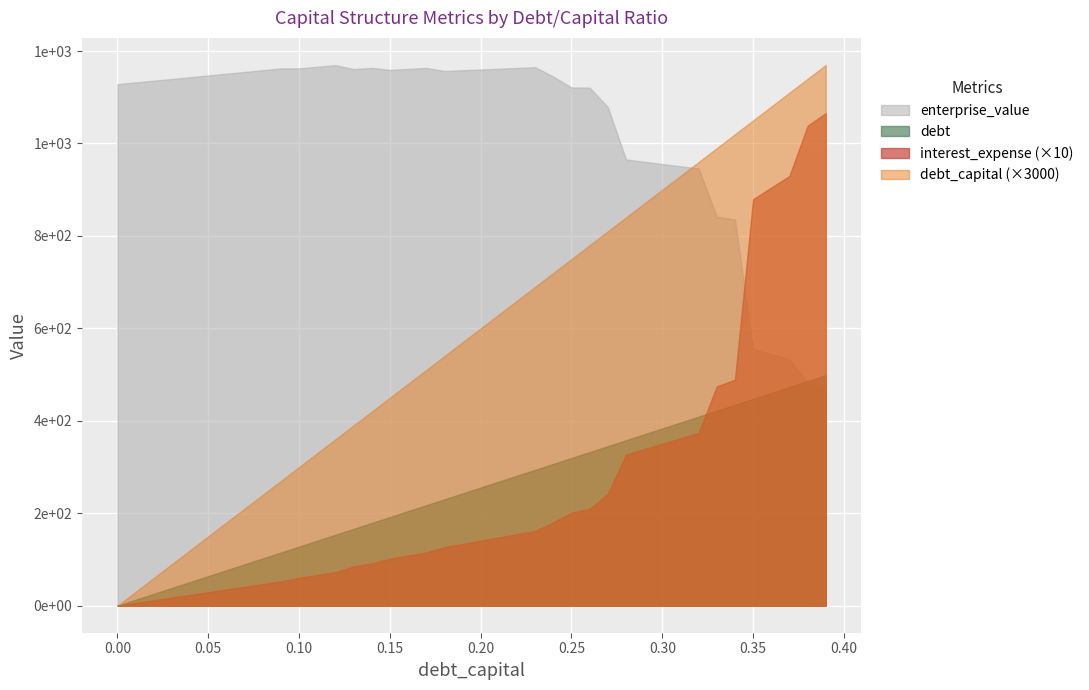

Does the chart display data point markers on the line(s)?

No